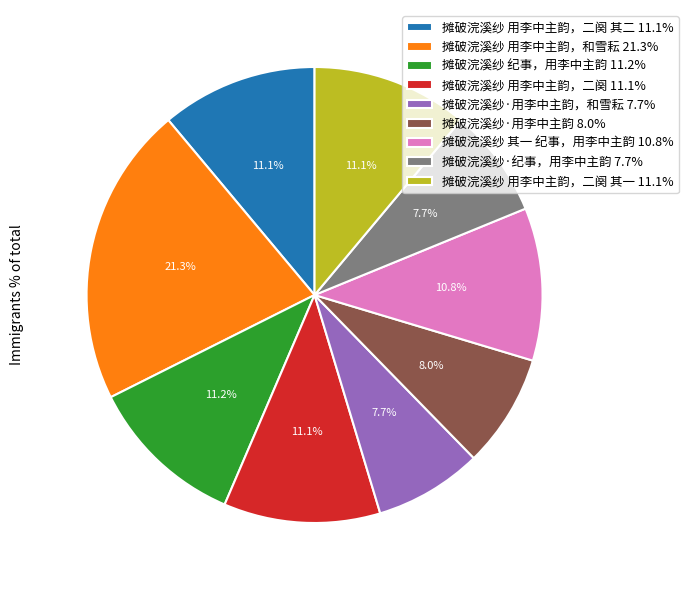

To the nearest percent, what is the average slice percentage?

11%